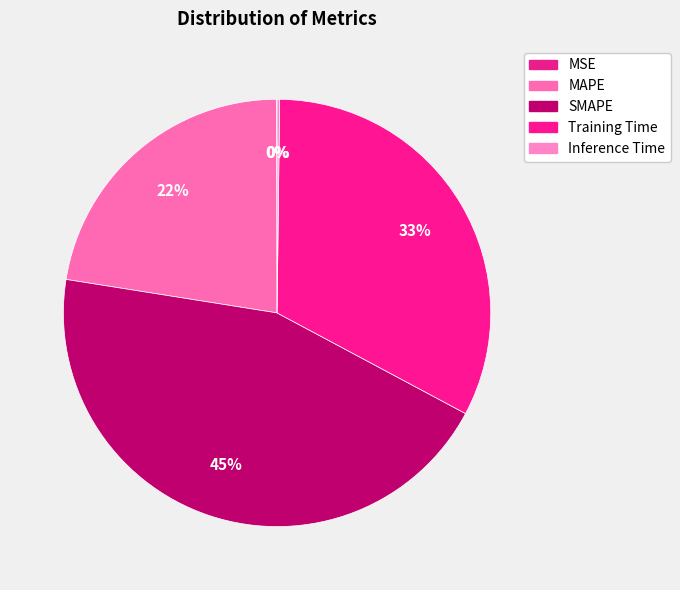

Combined, what portion of the pie is MAPE and Inference Time?

22.6%